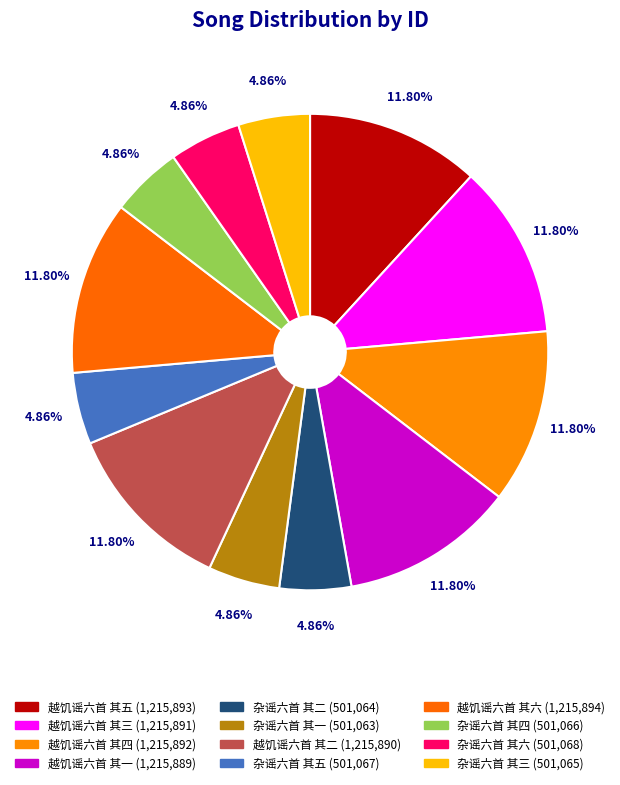

Which category has the biggest portion of the pie?

越饥谣六首 其六